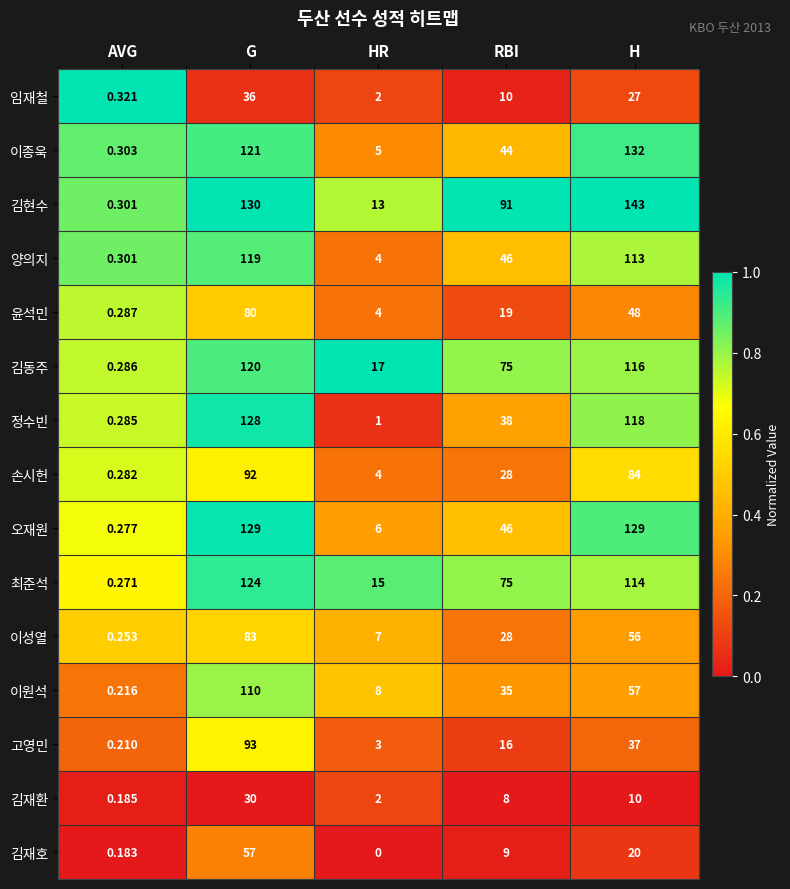

Rank the series by their maximum value, from highest to lowest.

김현수, 이종욱, 오재원, 정수빈, 최준석, 김동주, 양의지, 이원석, 고영민, 손시헌, 이성열, 윤석민, 김재호, 임재철, 김재환